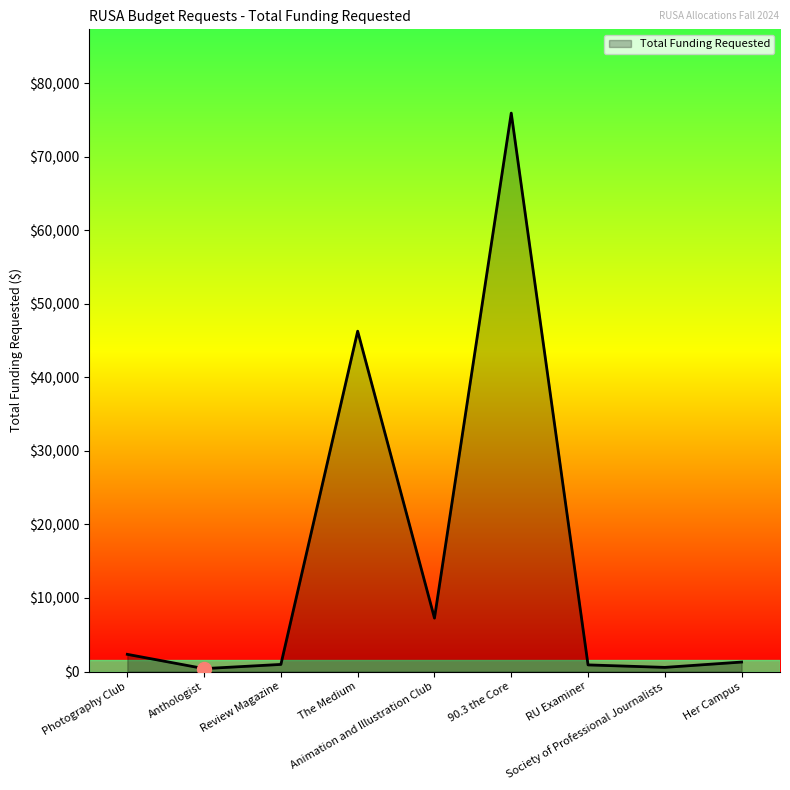

What is the difference between the maximum and minimum values?

75540.0